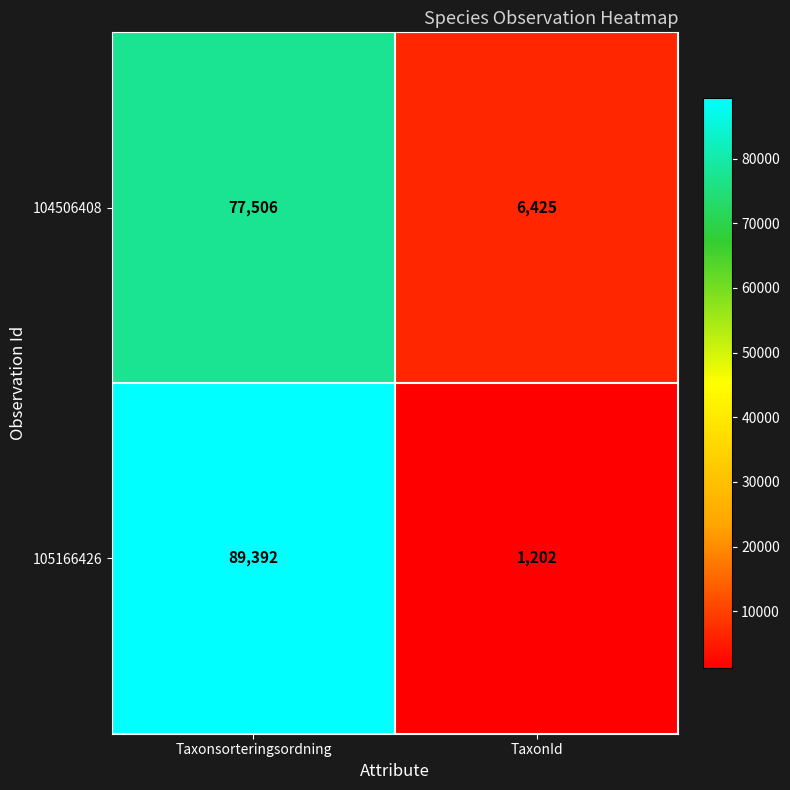

At Taxonsorteringsordning, list the series in order from largest to smallest.

105166426, 104506408